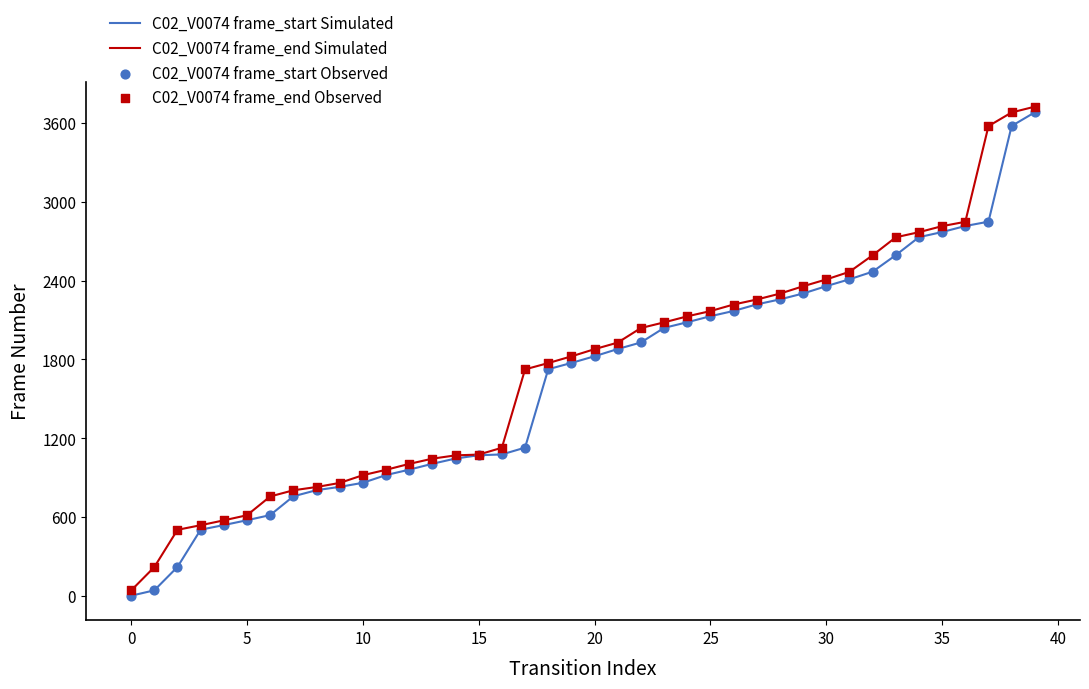

What is the greatest value displayed?

3725